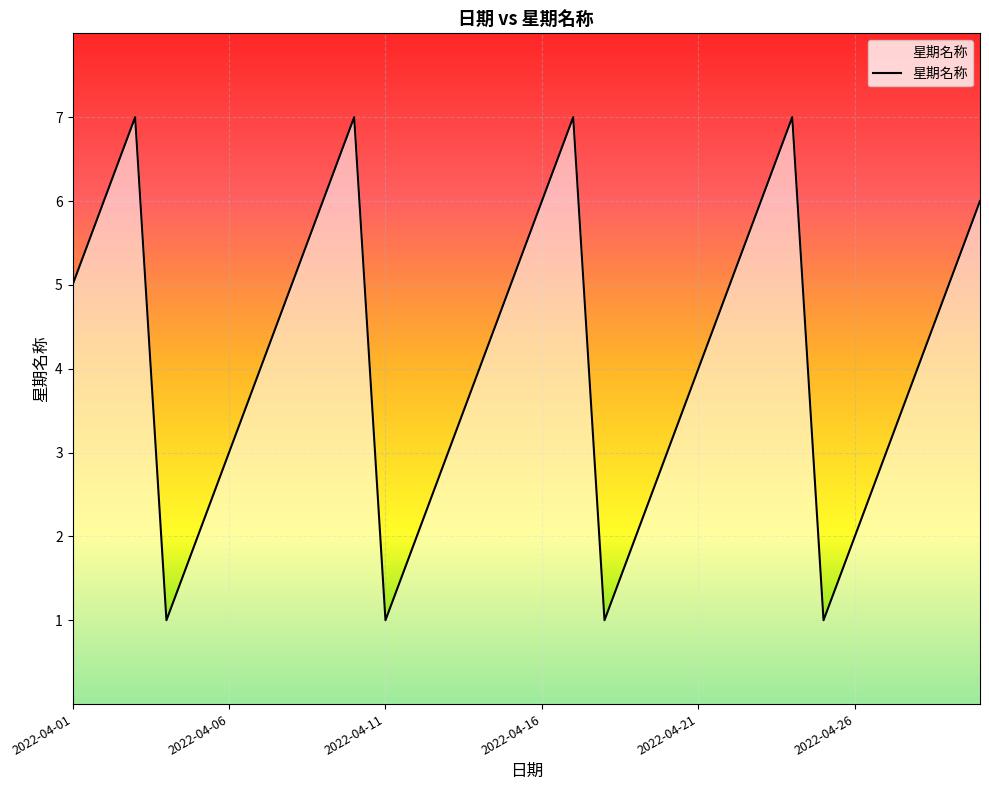

What is the greatest value displayed?

7